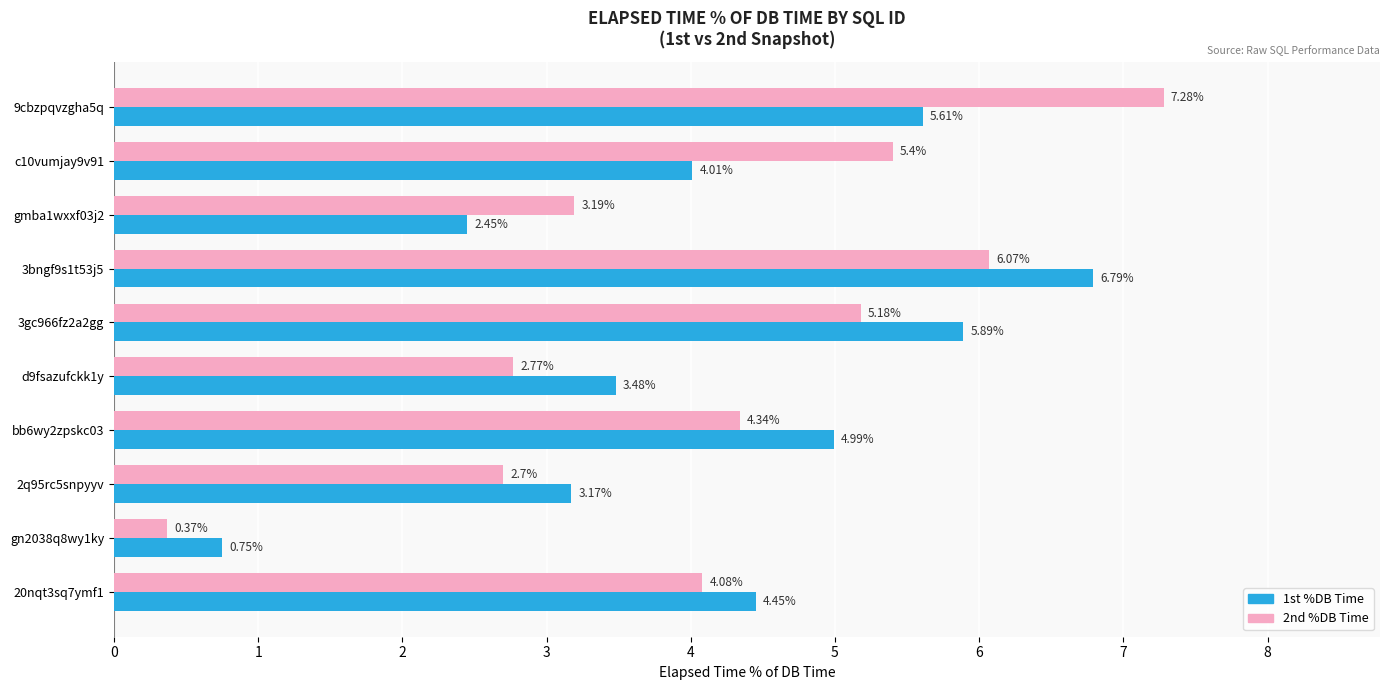

Rank the categories by 1st %DB Time value from highest to lowest.

3bngf9s1t53j5, 3gc966fz2a2gg, 9cbzpqvzgha5q, bb6wy2zpskc03, 20nqt3sq7ymf1, c10vumjay9v91, d9fsazufckk1y, 2q95rc5snpyyv, gmba1wxxf03j2, gn2038q8wy1ky